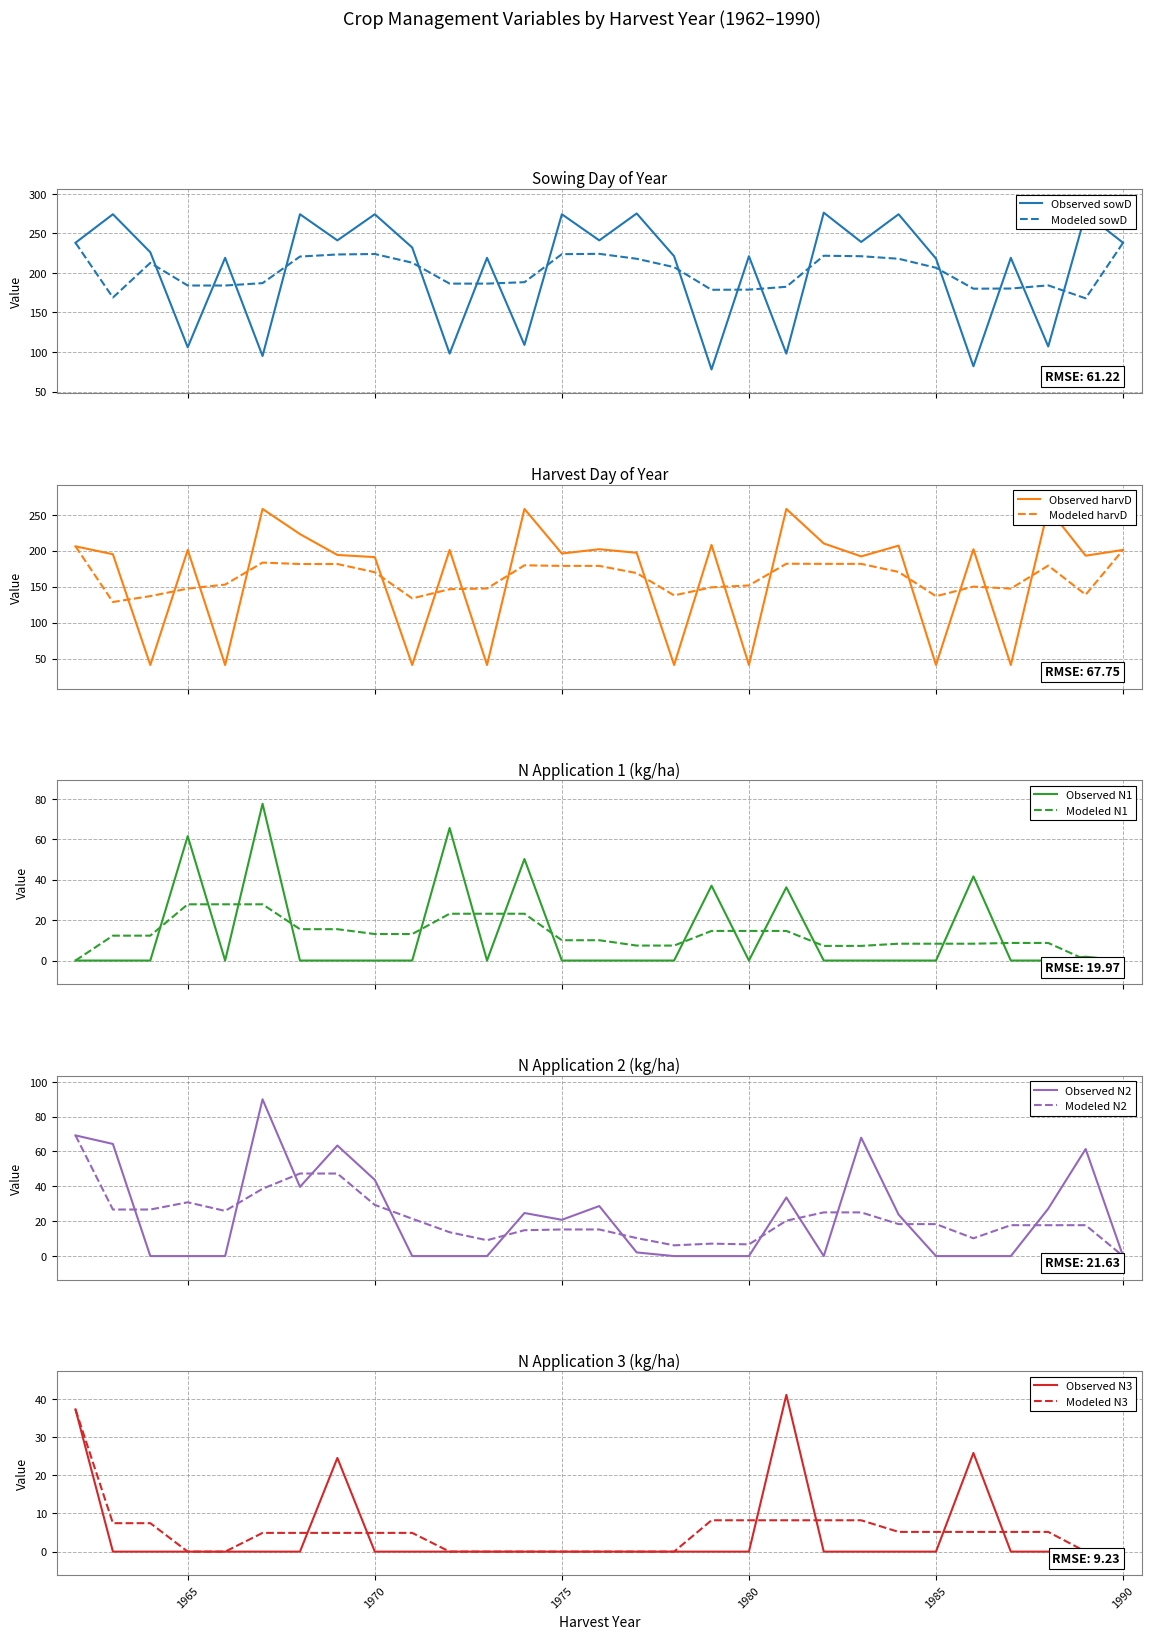

List the series in order of their peak value, highest first.

sowD, harvD, N2, N1, N3